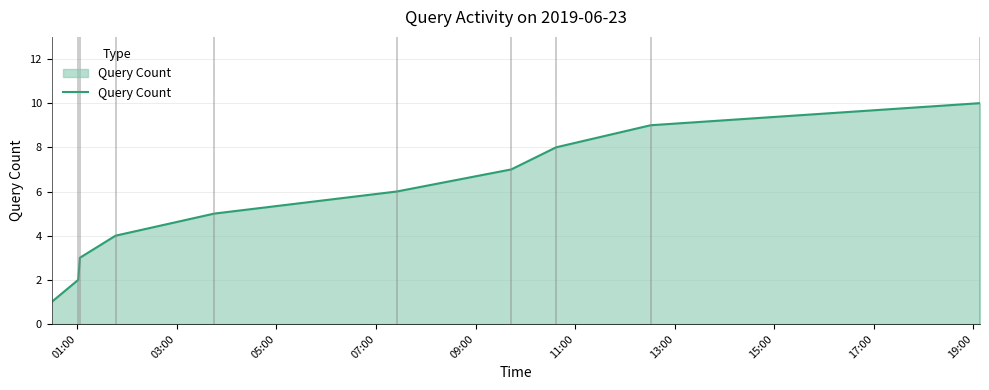

What is the sum of all values?

55